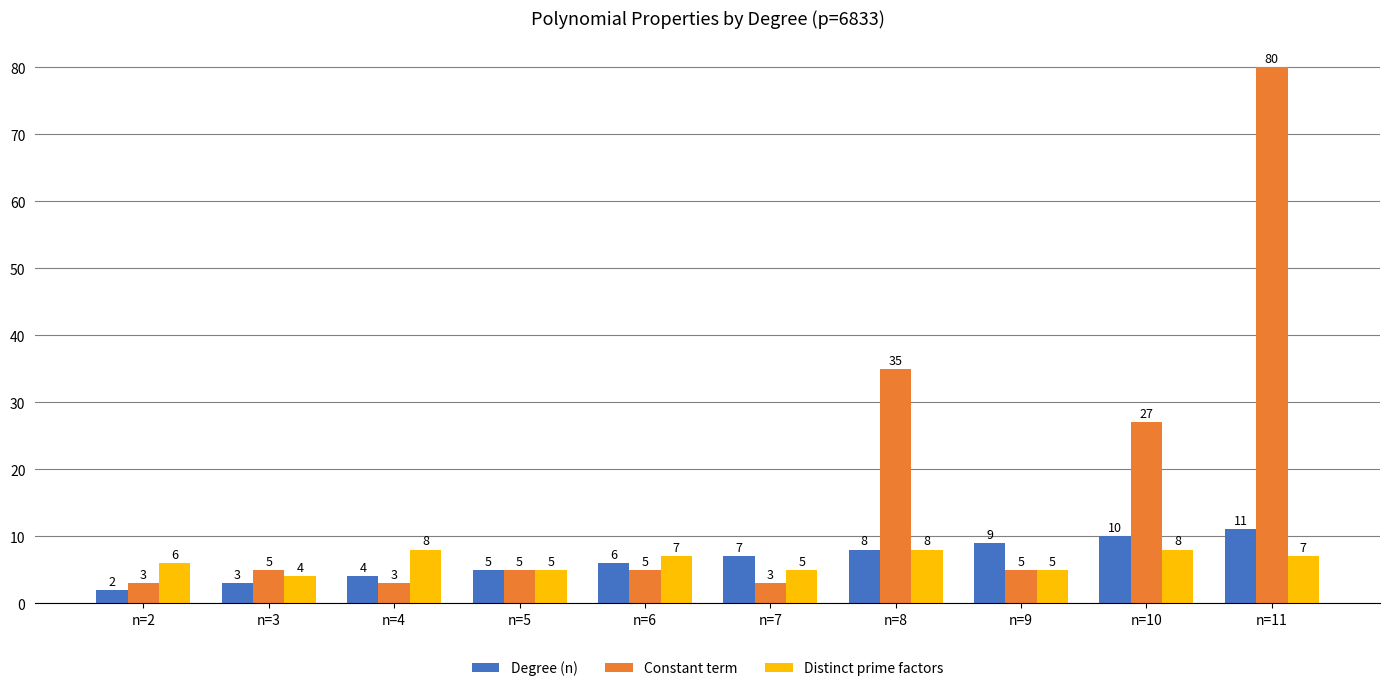

How many bars are there in each group?

3